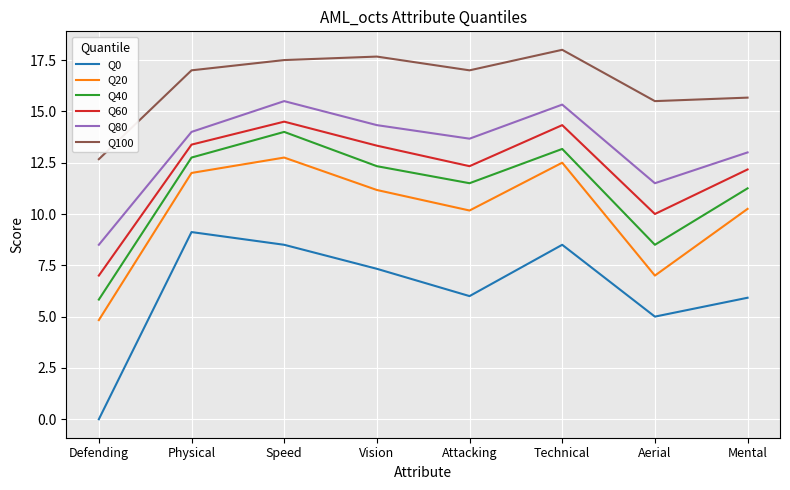

At which label does Q20 reach its peak?

Speed